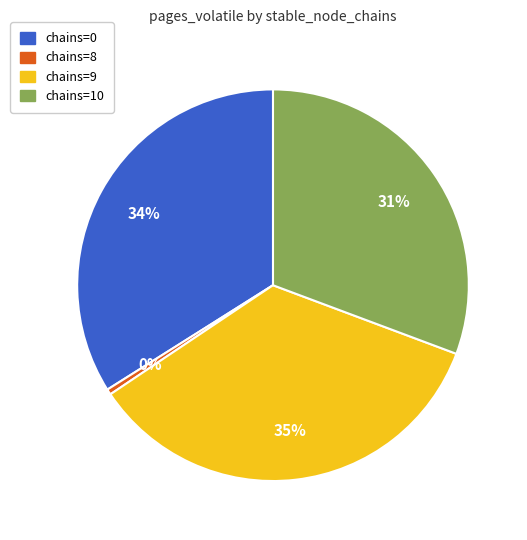

Is there any slice that represents more than half of the pie?

No